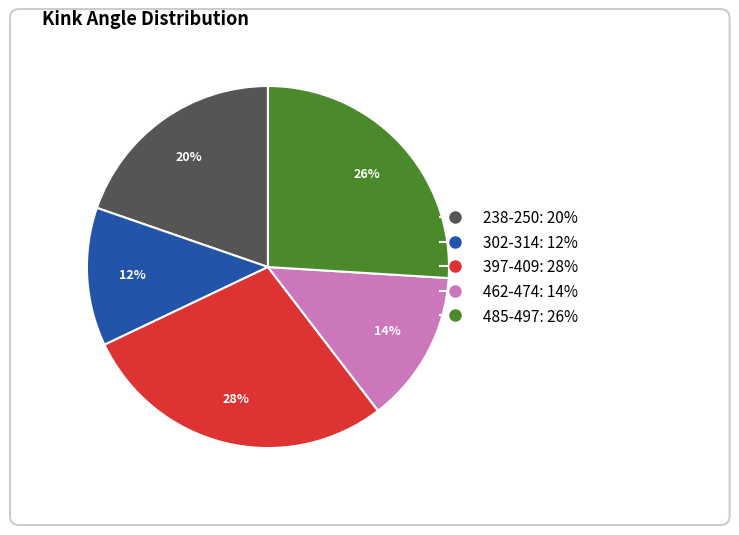

To the nearest percent, what portion does 238-250 represent?

20%